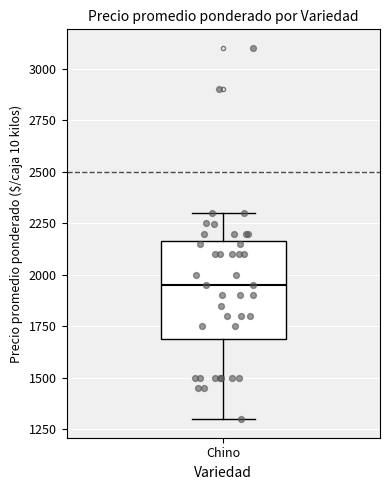

Where does the lower whisker of the box for Chino end on the y-axis? The values are not printed on the chart, so give them approximately, as read against the axis.

1300